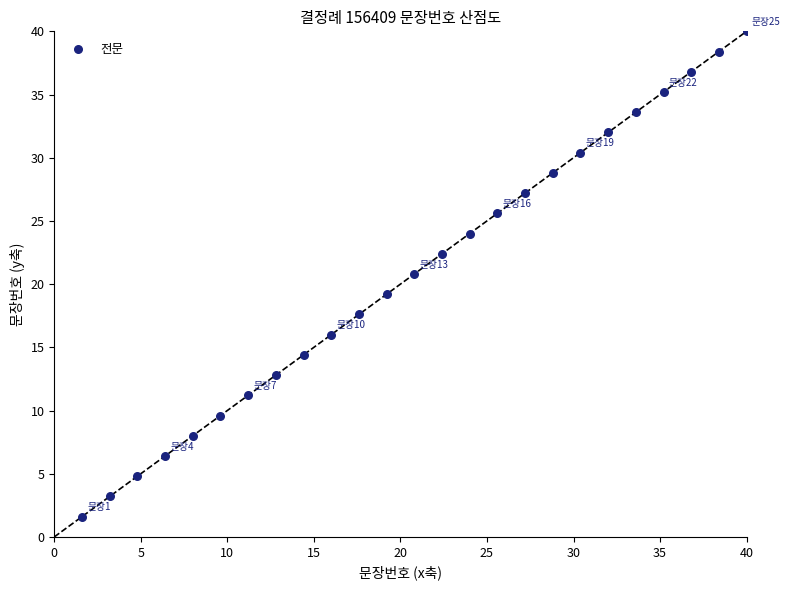

What is the range of X values (max minus min)?

38.4